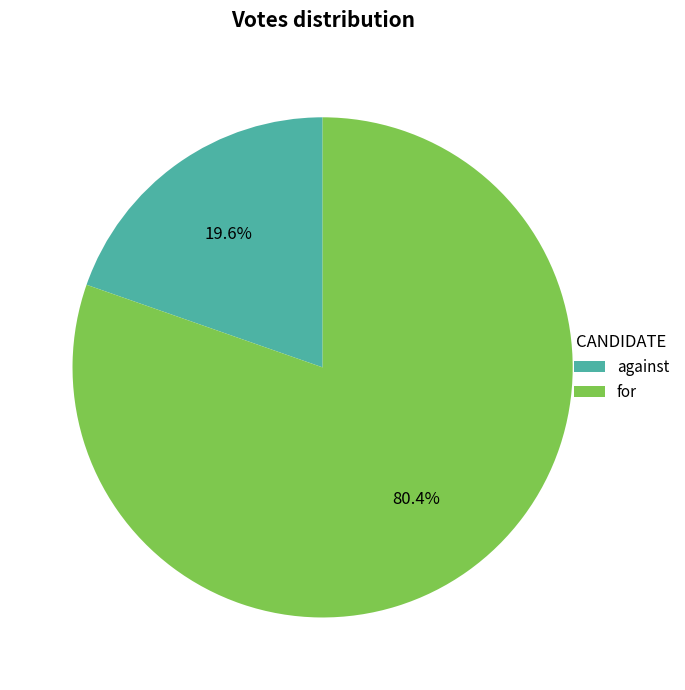

Which has a higher value, against or for?

for